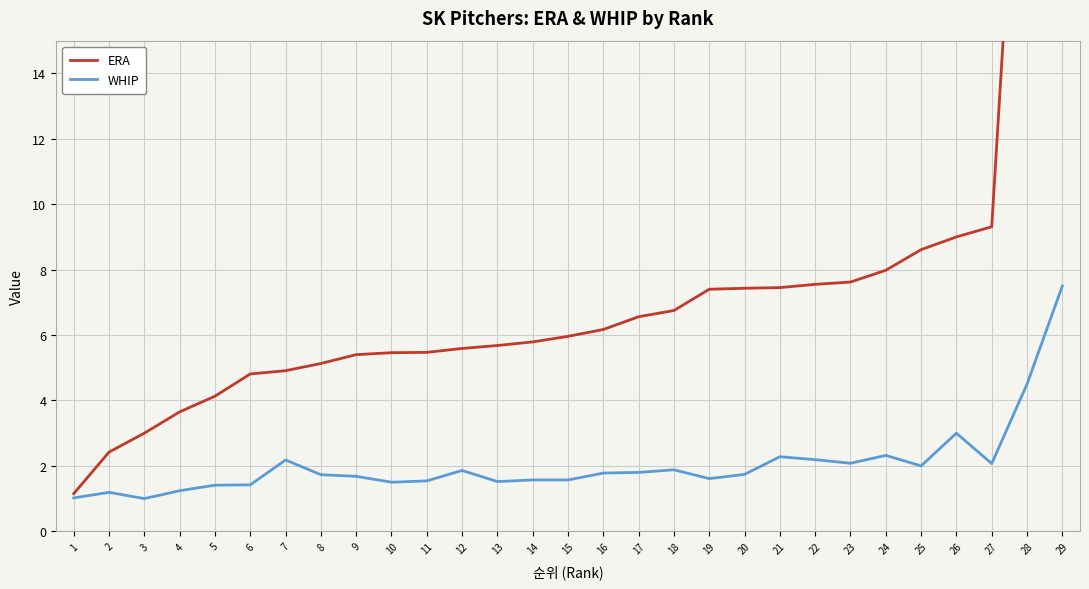

Does the chart display data point markers on the line(s)?

No